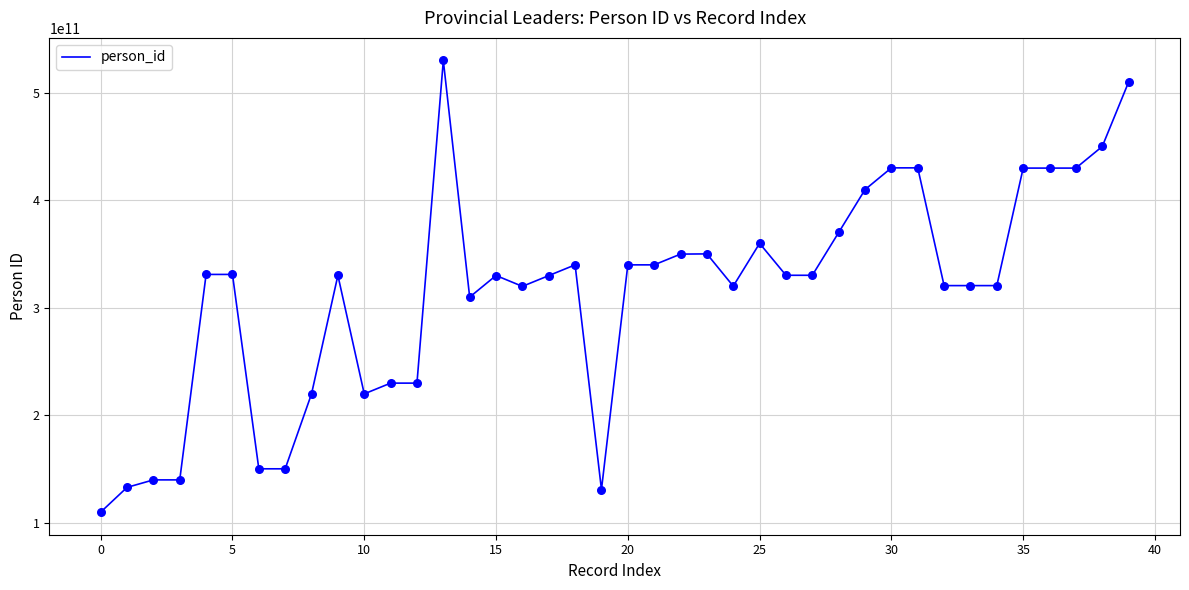

What is the difference between the maximum and minimum values?

420099999992